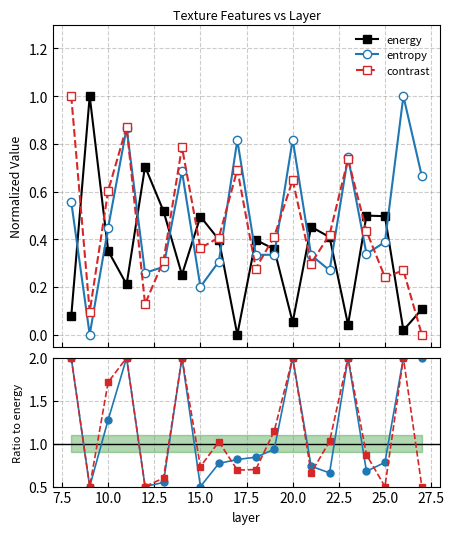

True or false: entropy has more than 0 interior local peaks.

True